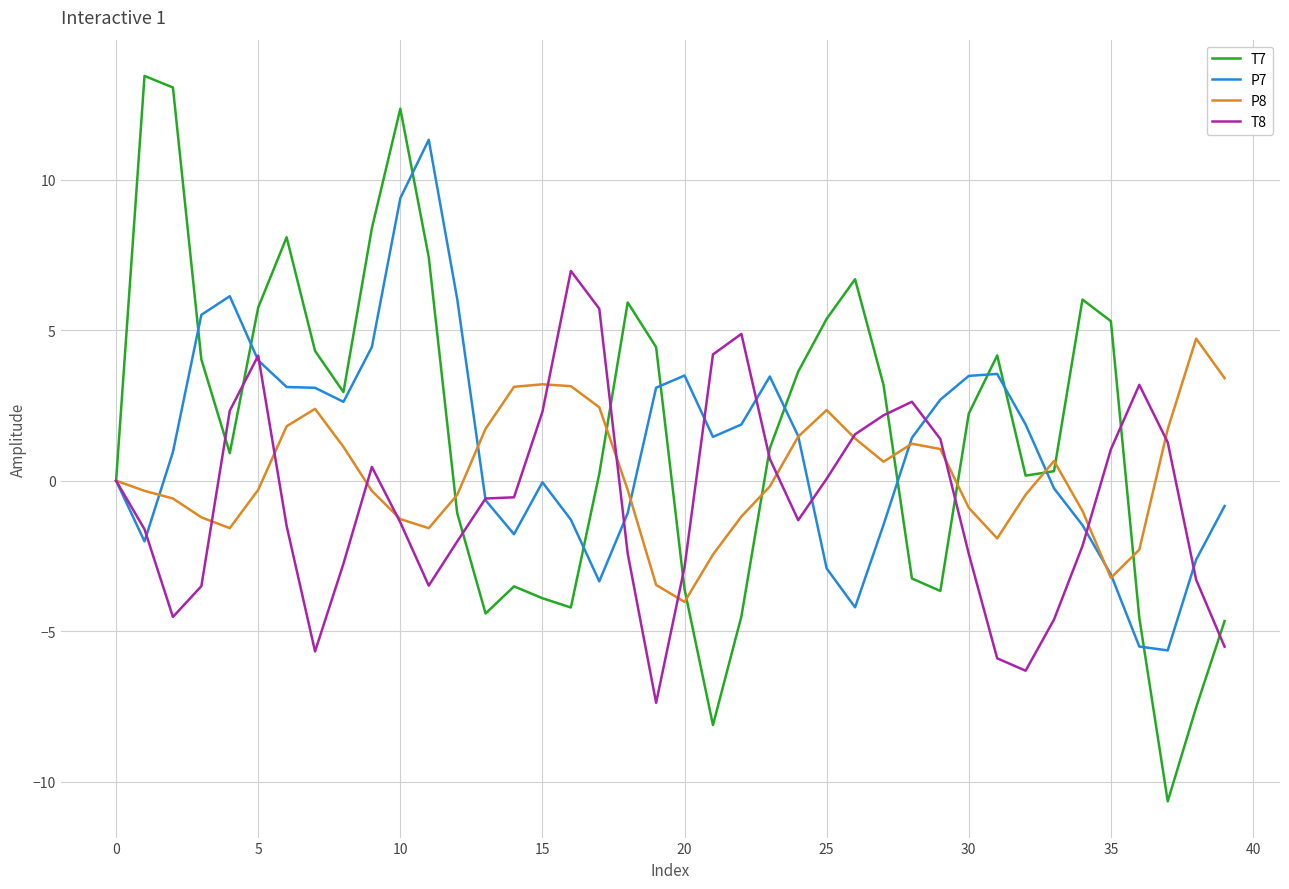

What is the greatest value displayed?

13.4